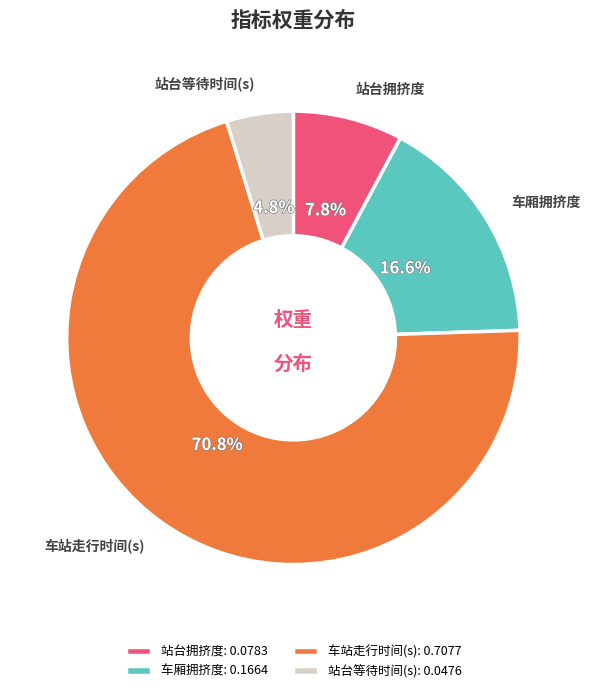

How many segments does this pie chart have?

4